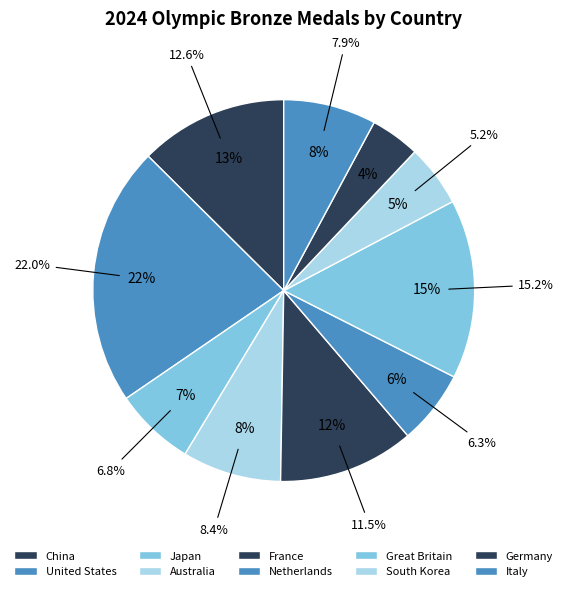

What is the ratio of the value at Italy to the value at Australia?

0.9